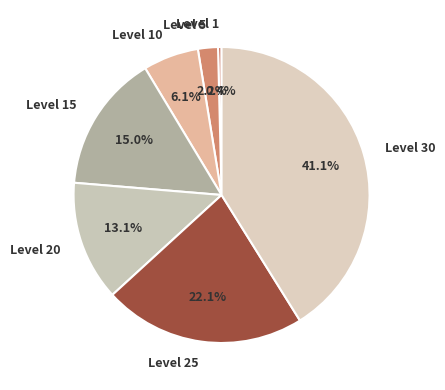

To the nearest percent, what is the difference between the largest and smallest slice percentages?

41%